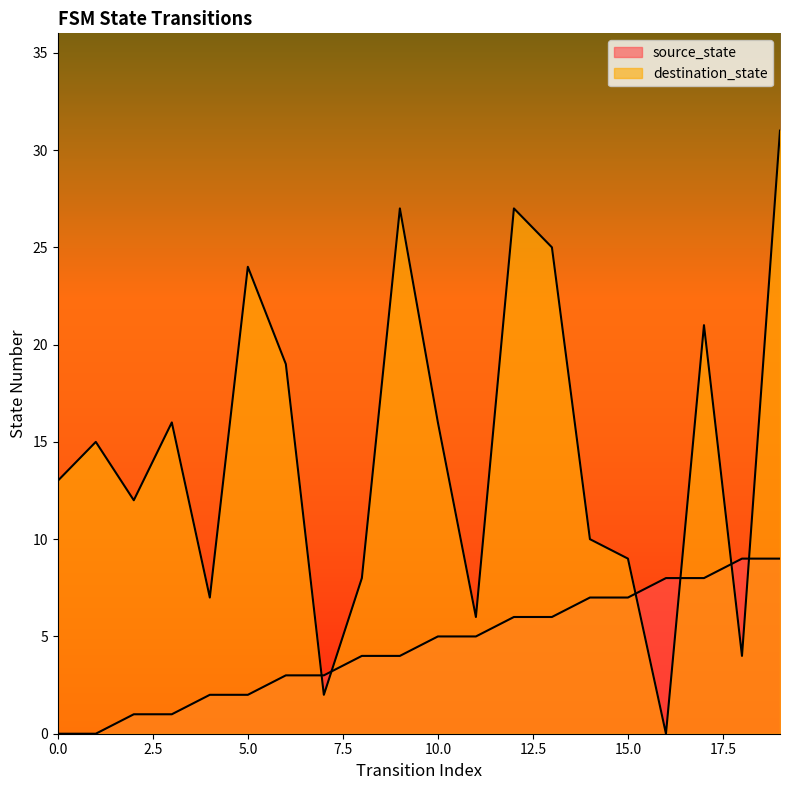

The destination_state series shows 6 at 11. True or false?

True